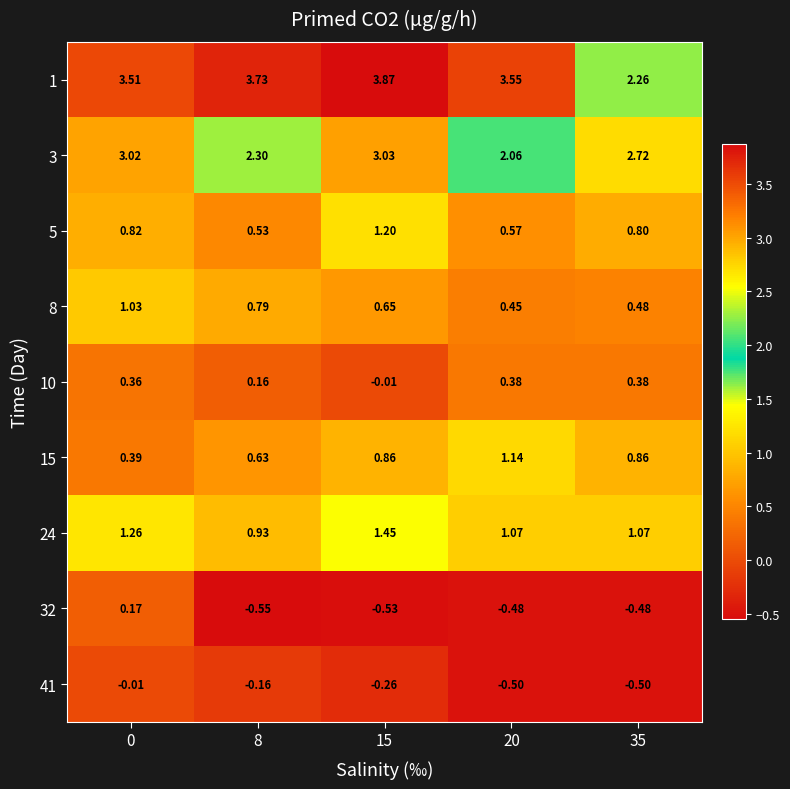

How many values in the 32 series are below 0?

4